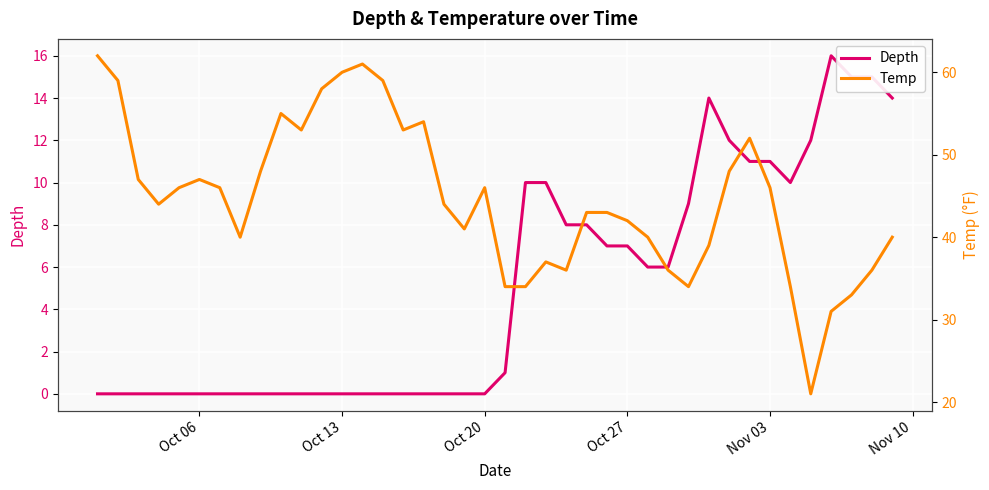

True or false: Depth and Temp intersect in this chart.

False